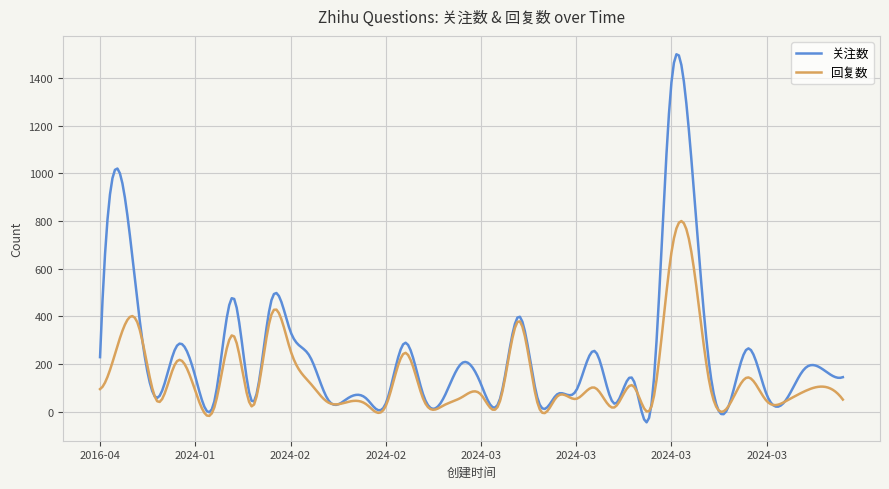

What are all the series names shown in the legend?

关注数, 回复数